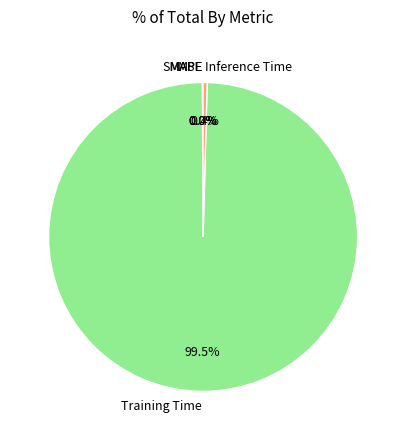

Which slice is the largest?

Training Time